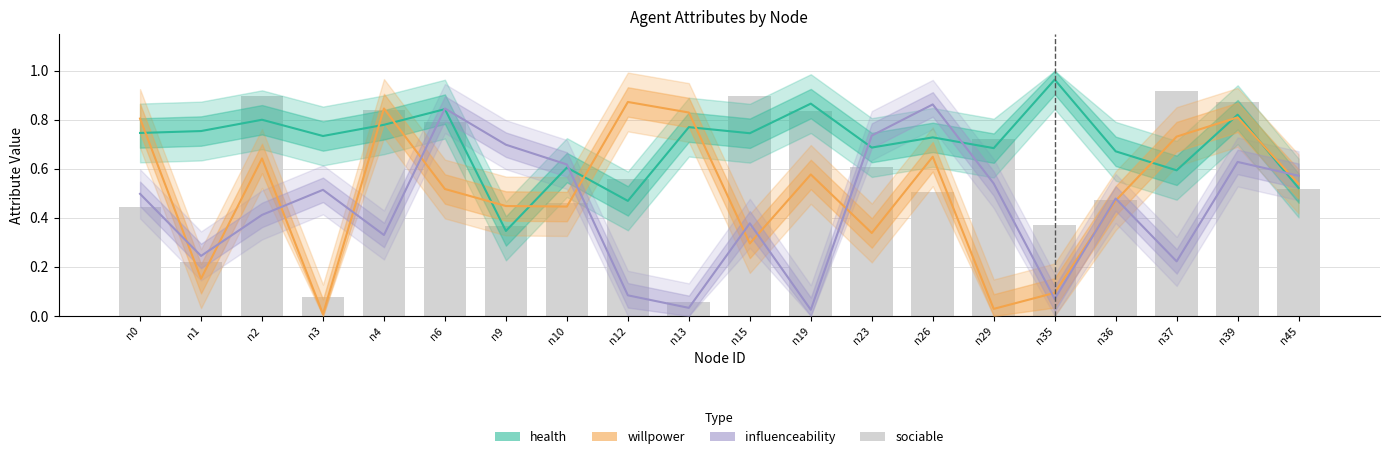

Which series has the largest range (max minus min)?

willpower